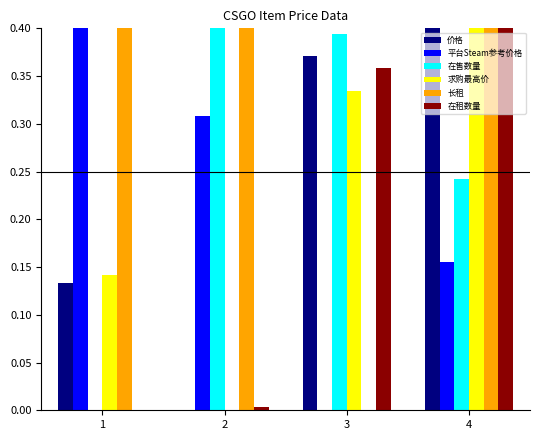

Between 3 and 4, which series saw the biggest shift?

长租